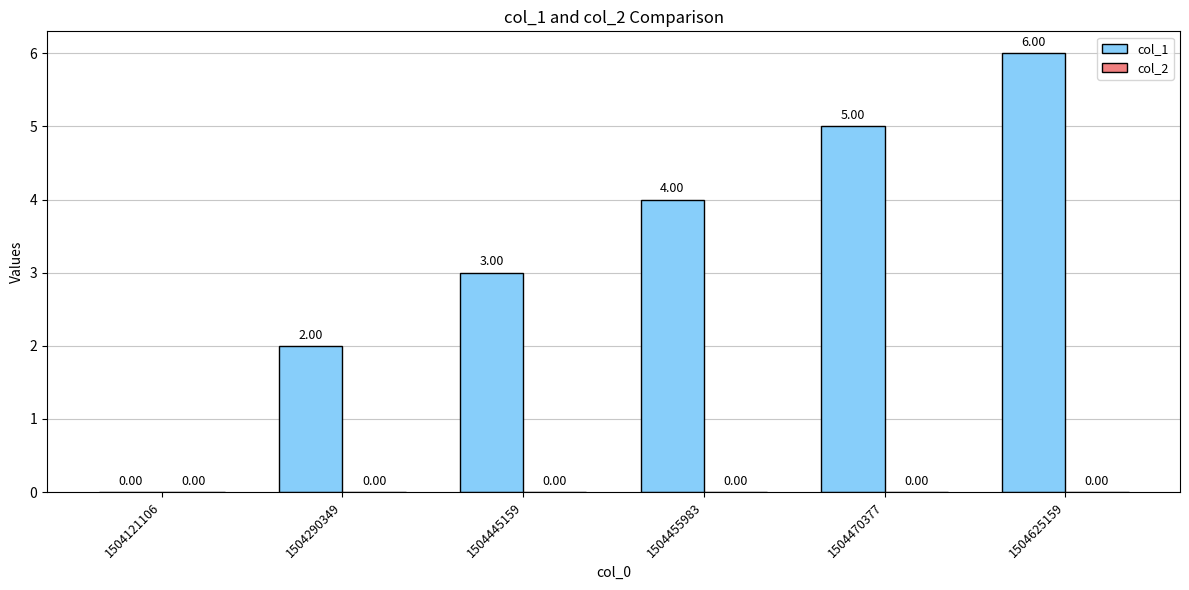

Which has a higher value, 1504445159 or 1504290349?

1504445159